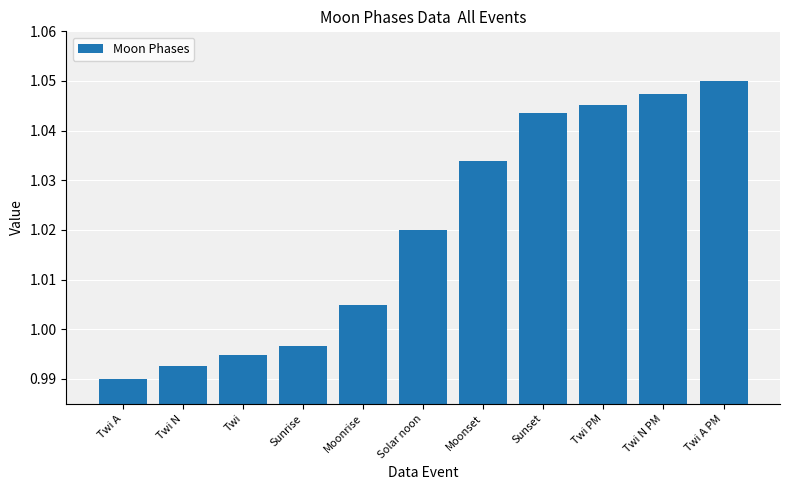

What is the label of the 2nd bar from the right?

Twi N PM